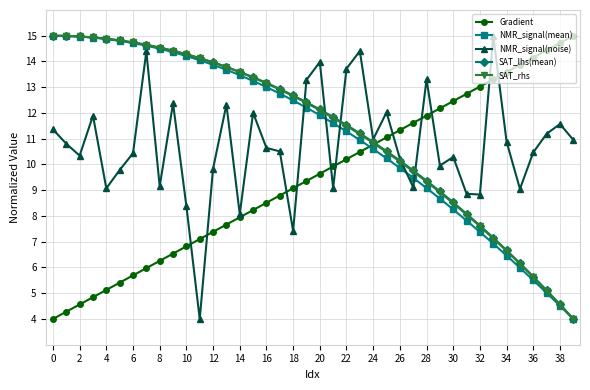

How many times do Gradient and NMR_signal(noise) cross each other?

11